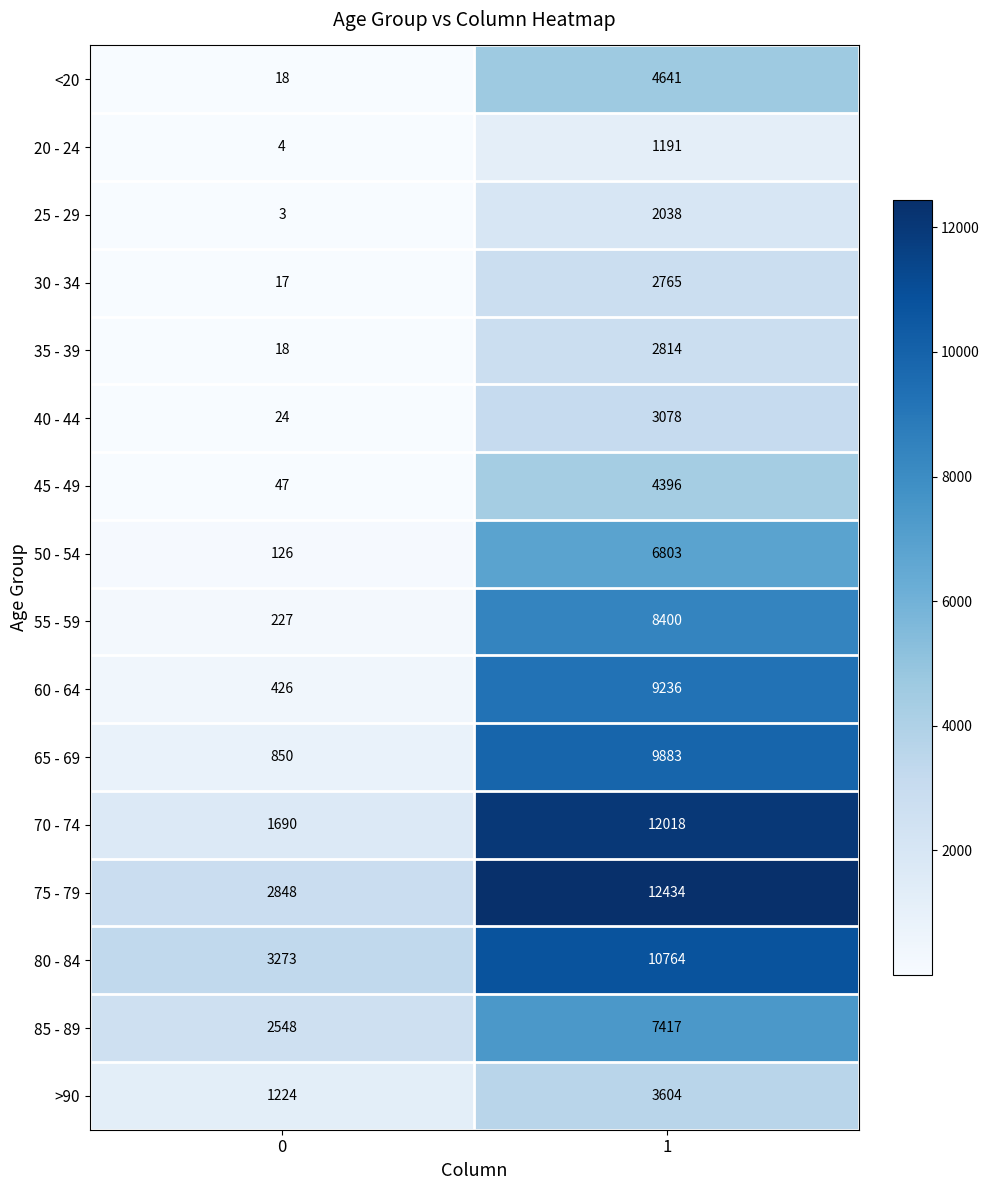

What is the highest value of the 25 - 29 series?

2038